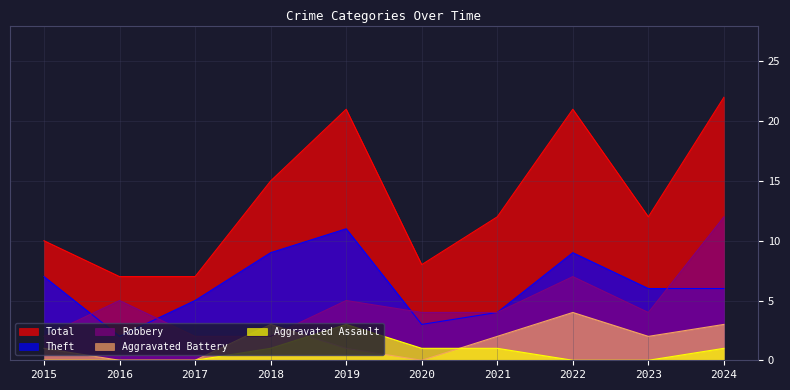

What is the approximate value of Aggravated Battery at 2015?

1